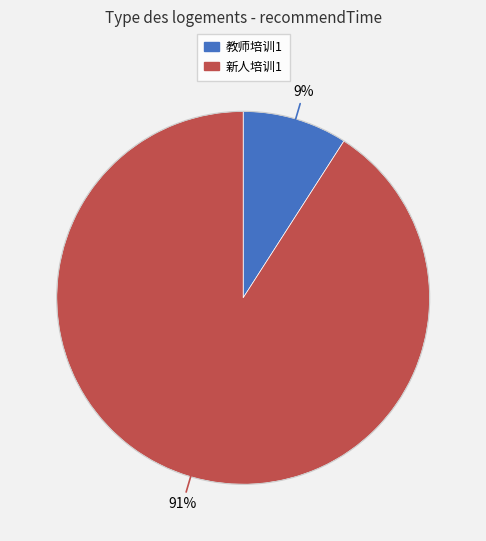

To the nearest percent, what is the difference between the largest and smallest slice percentages?

82%